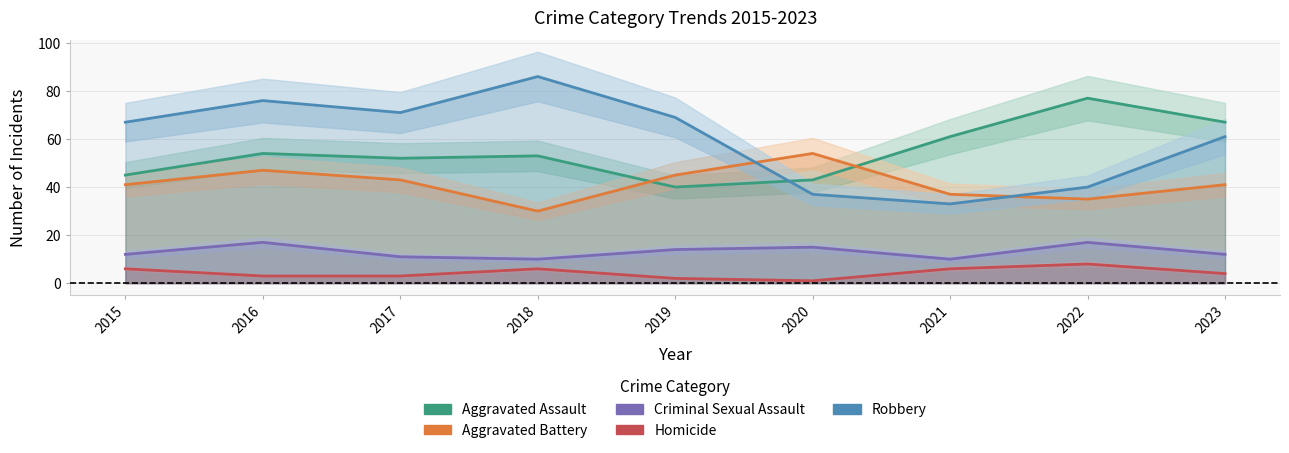

What is the difference between the maximum and minimum values in the Criminal Sexual Assault series?

7